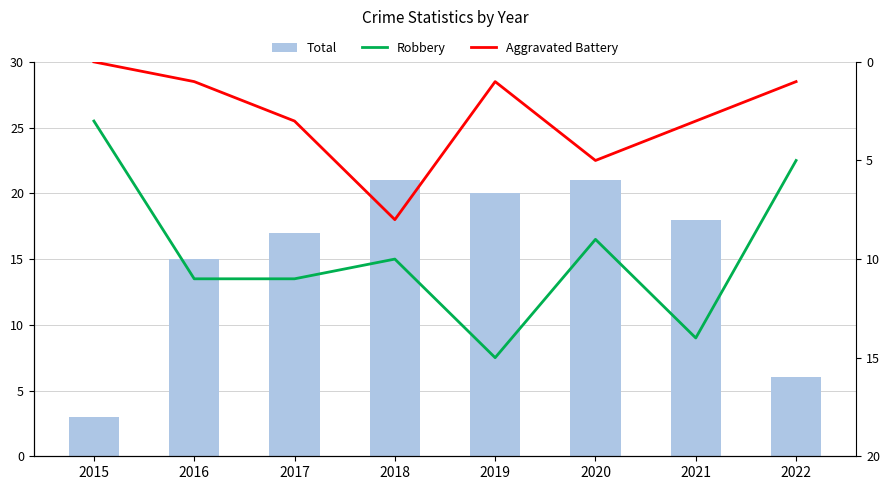

What value does the Total series have at 2016?

15